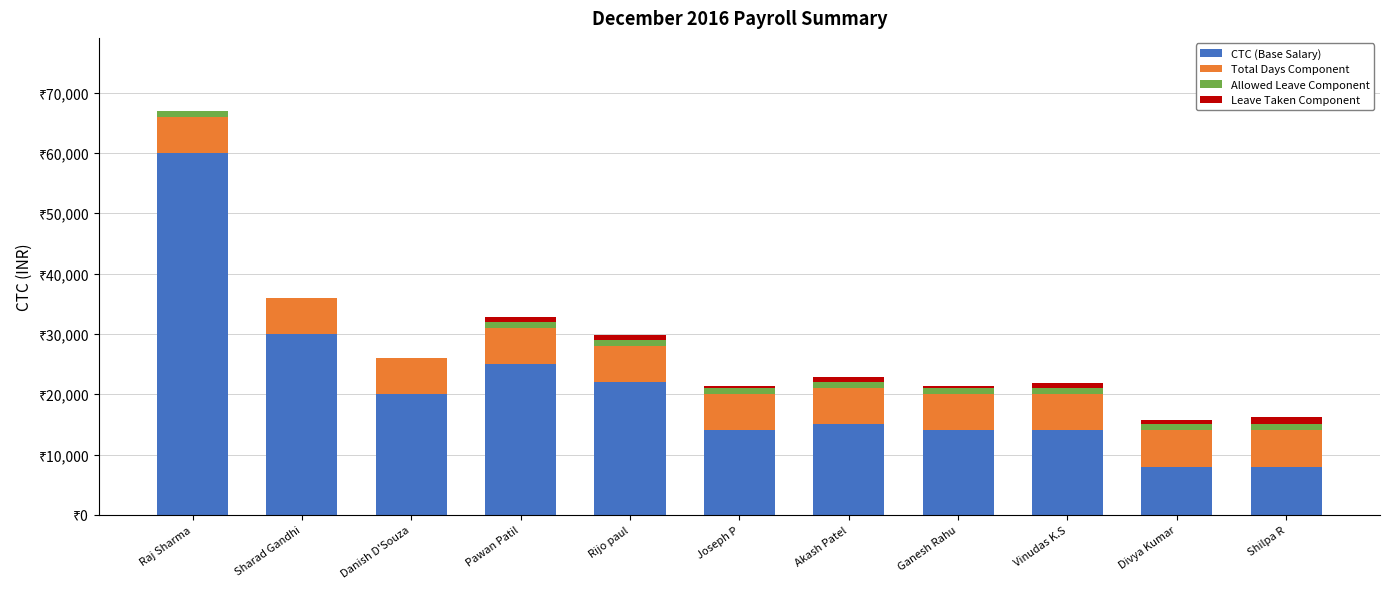

Does the chart contain stacked bars?

Yes